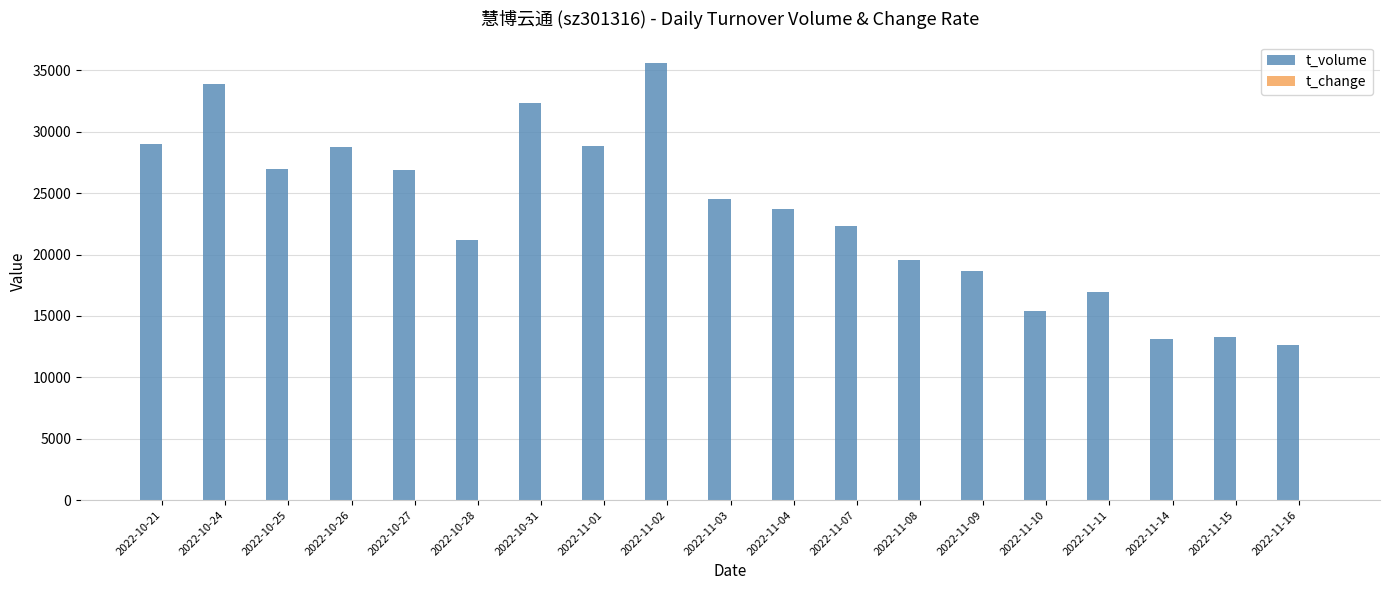

At which category does the chart reach its peak across all series?

2022-11-02